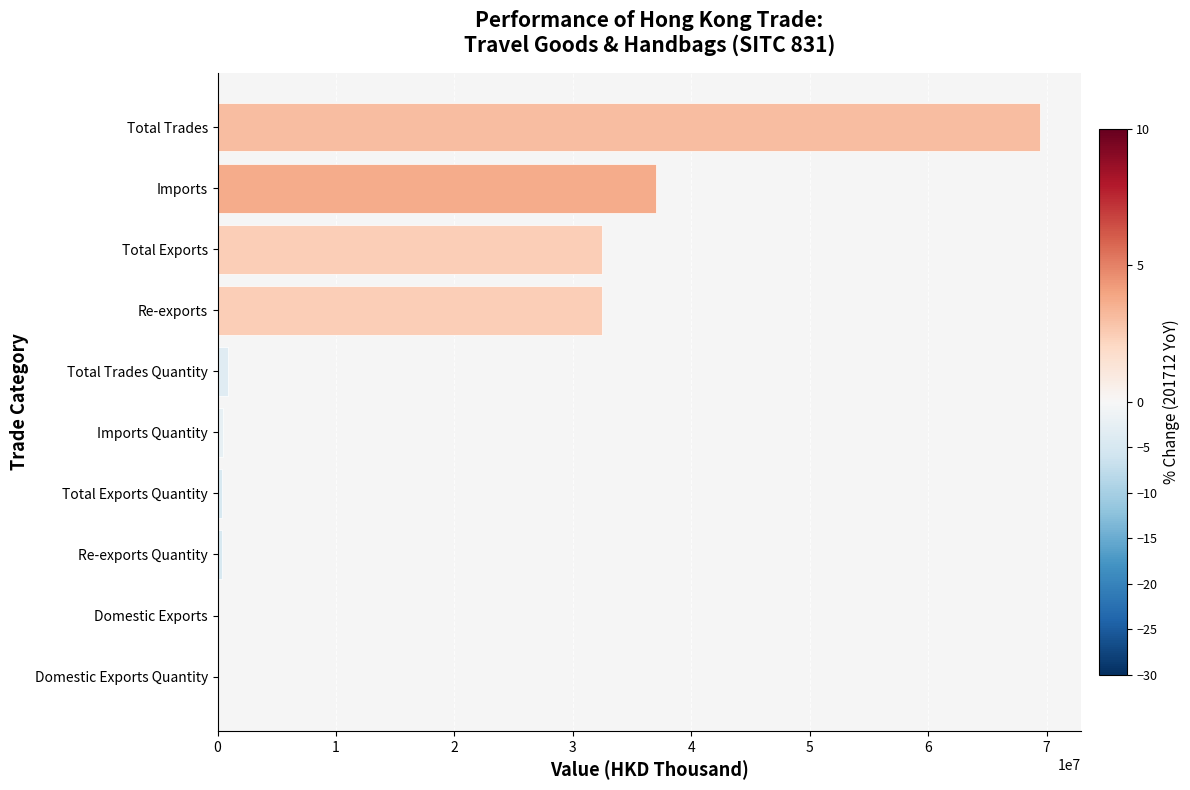

What is the sum of all values?

173509444.3